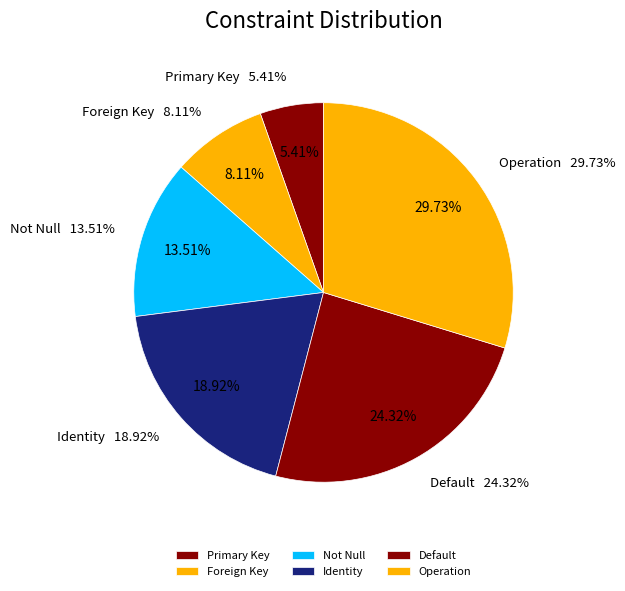

To the nearest percent, what portion does Foreign Key represent?

8%